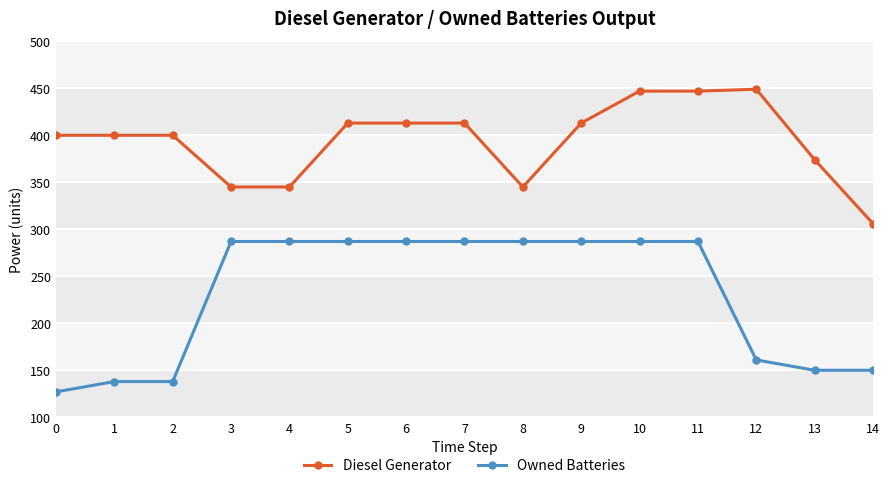

The Diesel Generator series shows 306.0 at 14. True or false?

True